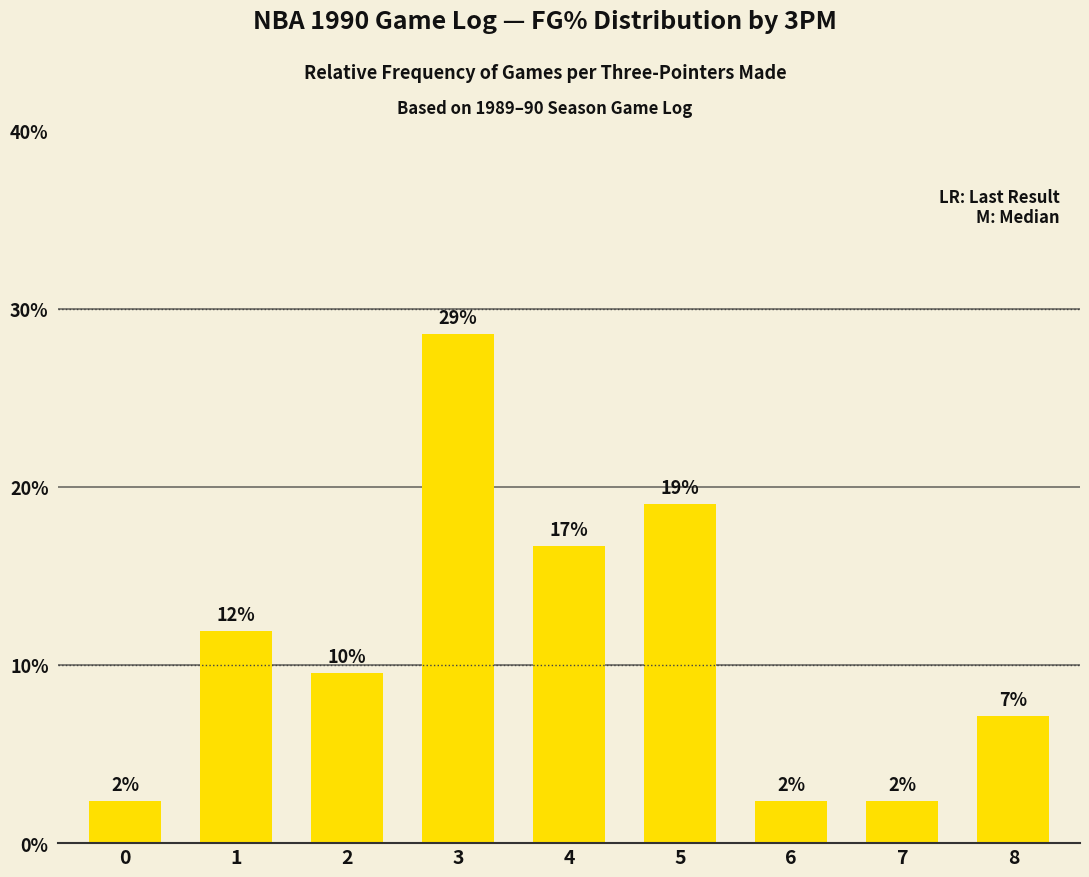

How many bars are there in total?

9